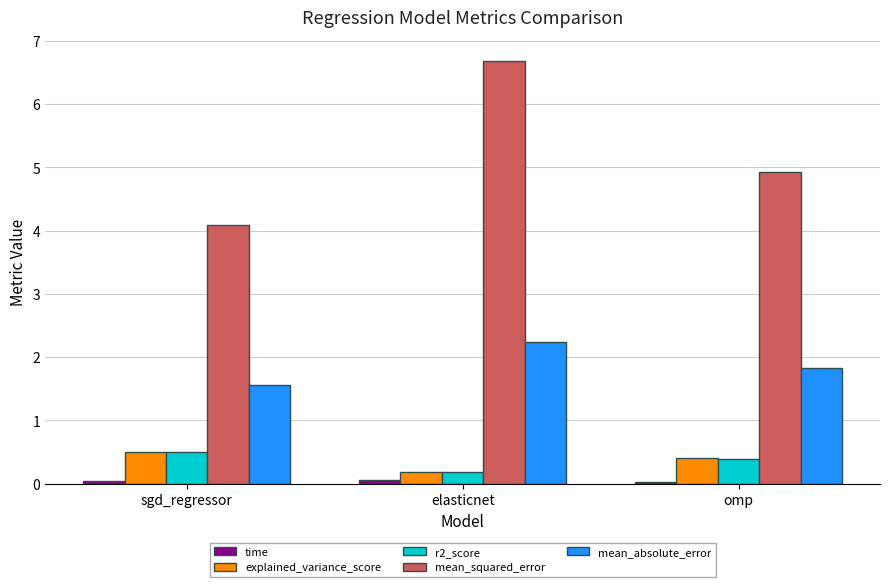

What is the minimum value for mean_squared_error?

4.1